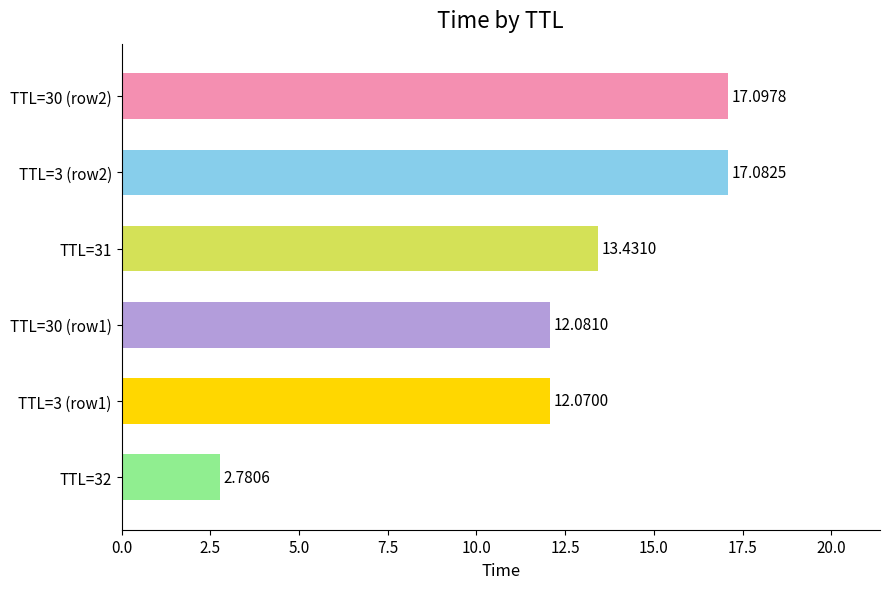

What is the change in value from TTL=32 to TTL=30 (row1)?

+9.3